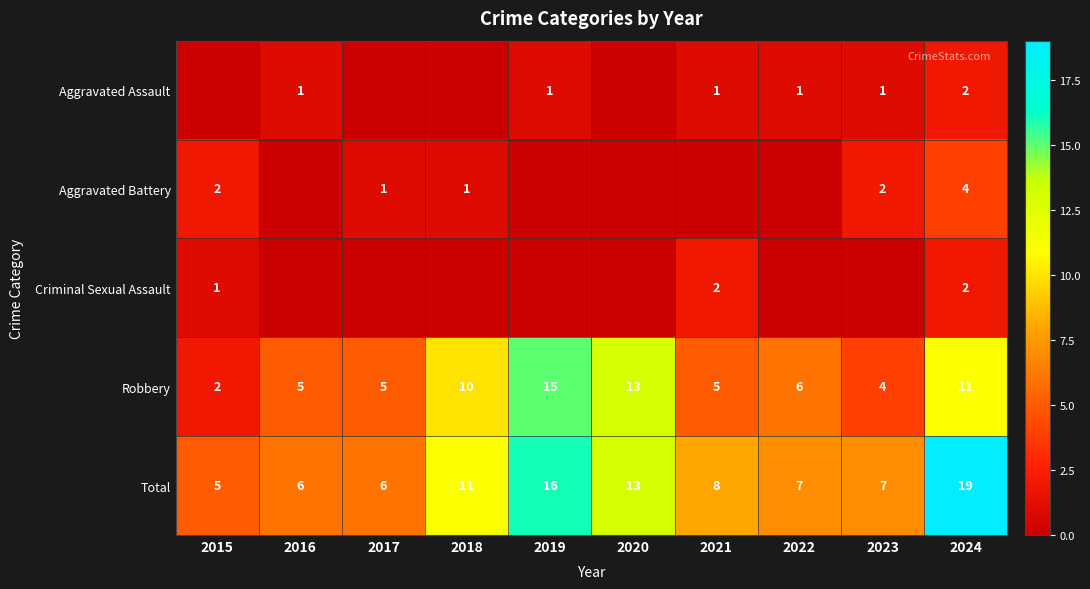

What is the approximate value of Robbery at 2023?

4